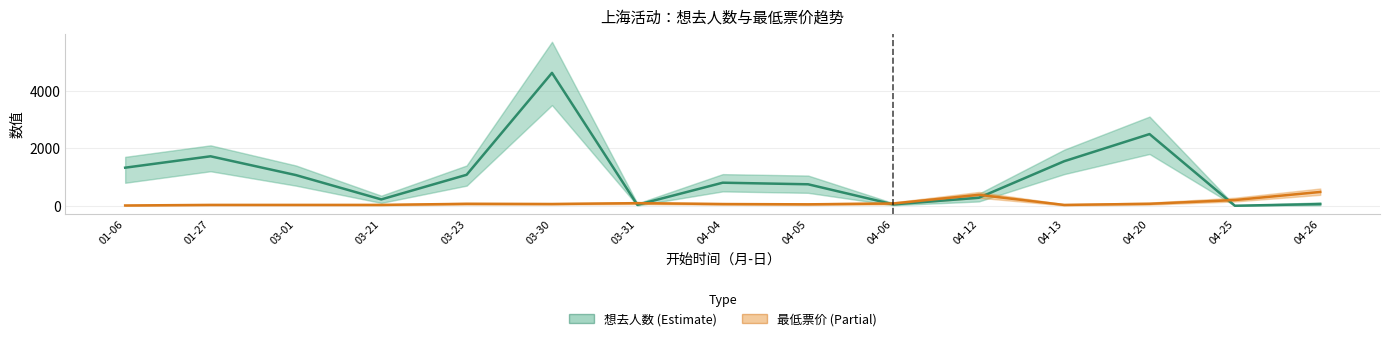

The value of 最低票价 at 03-01 is 8.0. True or false?

False